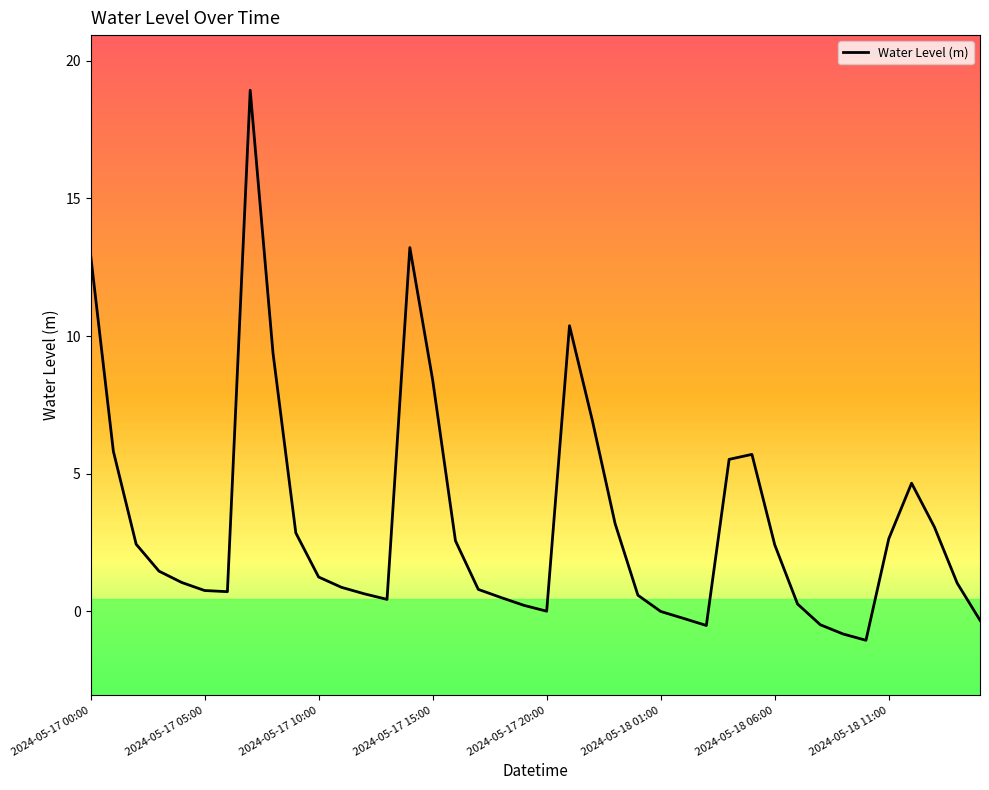

Where is Water Level (m) nearest to the value 8?

2024-05-17 15:00